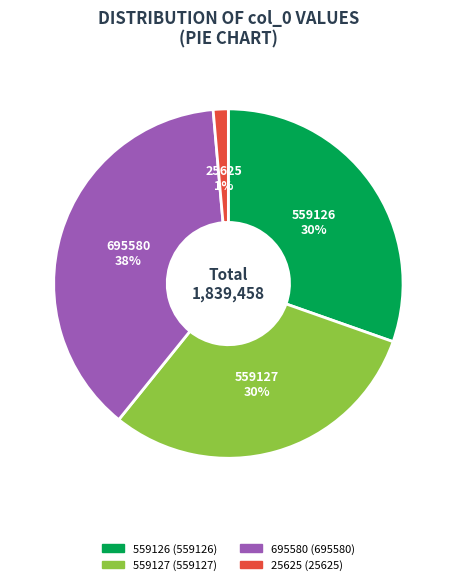

The 25625 slice represents 11% of the pie. True or false?

False